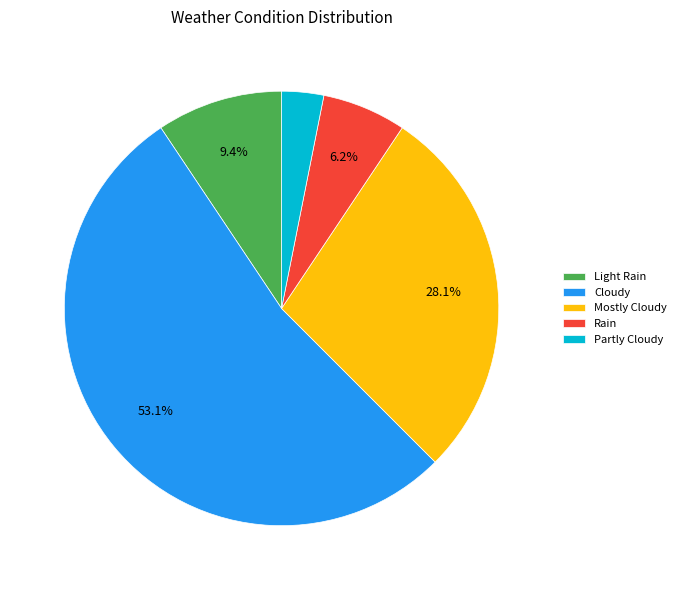

Is there any slice that represents more than half of the pie?

Yes